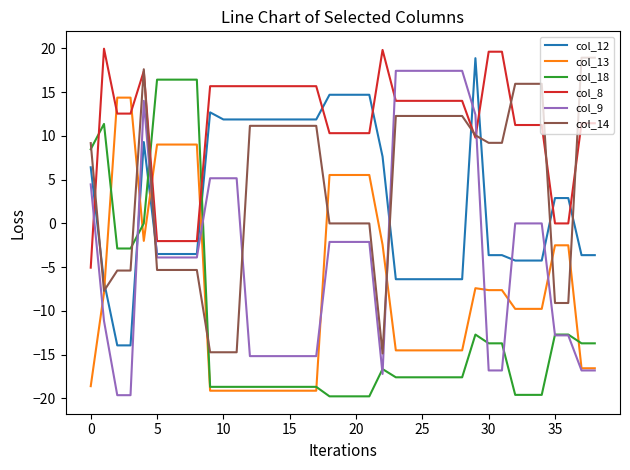

Which series ends up on top after the final intersection of col_8 and col_14?

col_14